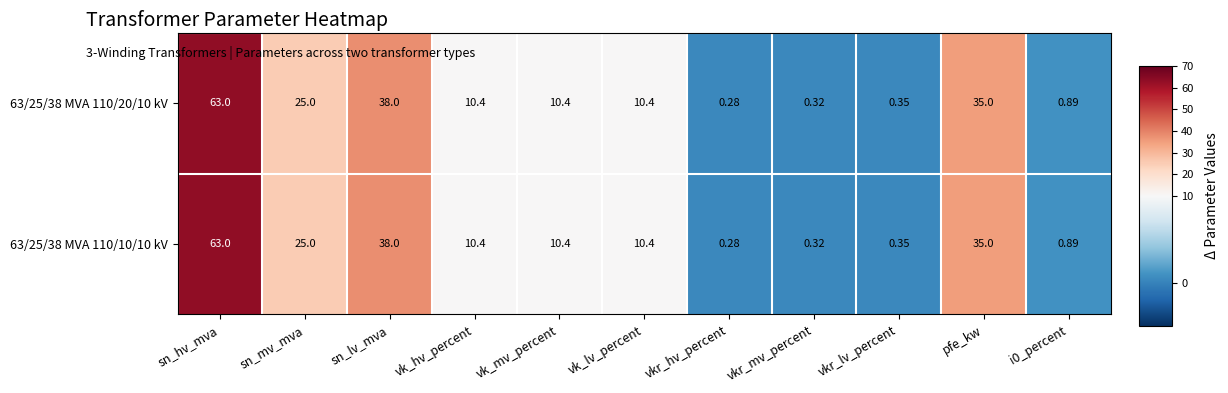

What is the greatest value displayed?

63.0